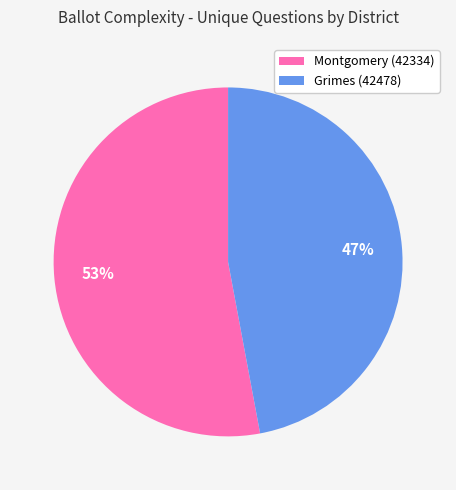

True or false: Grimes (42478) accounts for 47% of the total.

True